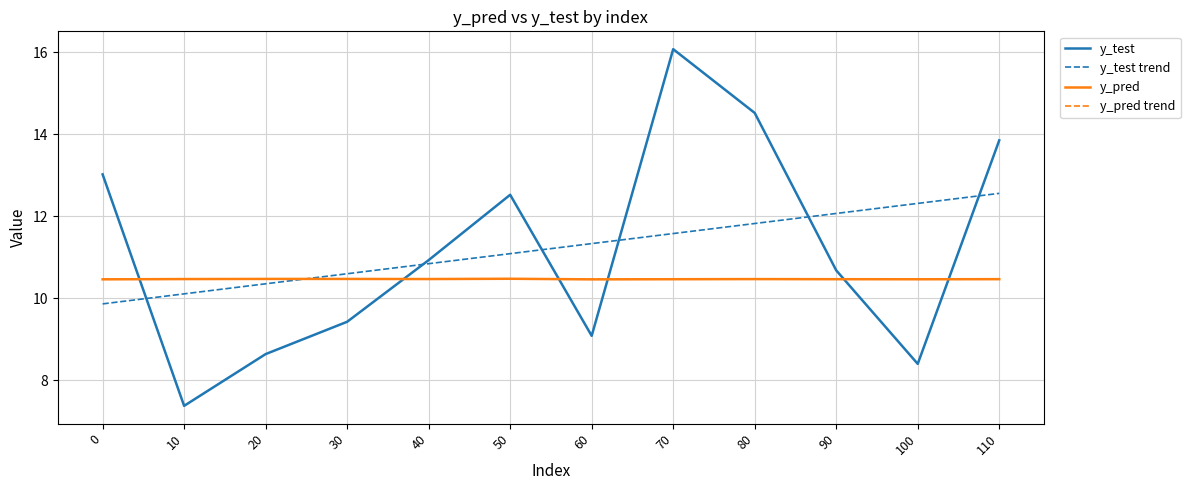

What is the highest value of the y_pred trend series?

10.5